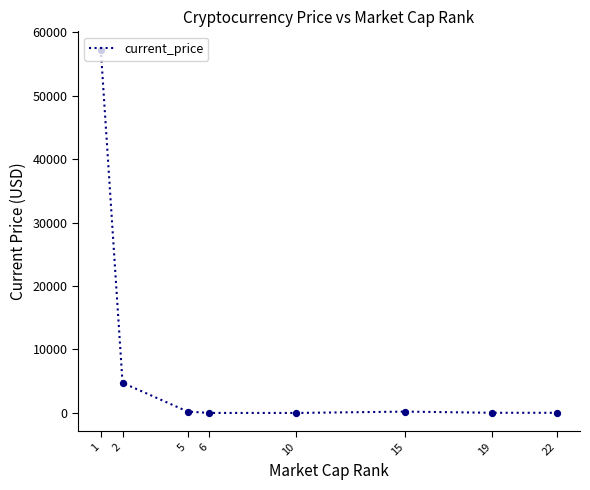

What is the change in value from 2 to 5?

-4531.1